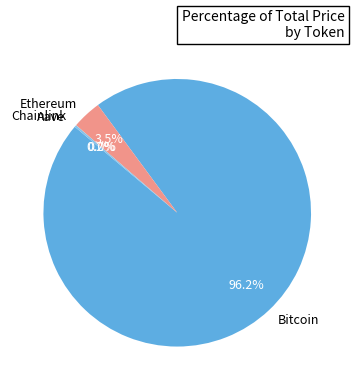

Is there a majority slice in this chart?

Yes